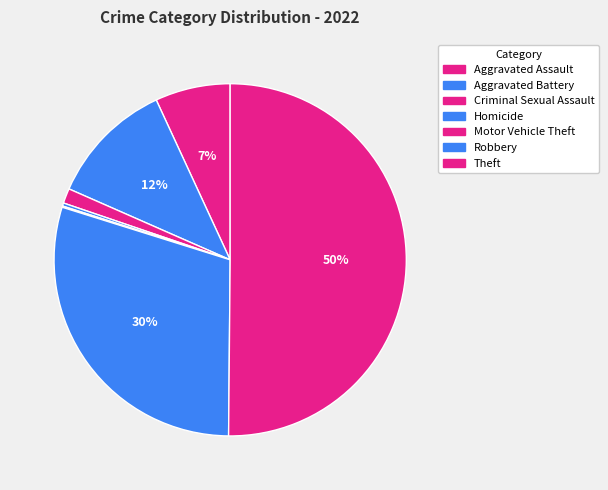

What is the change in value from Criminal Sexual Assault to Homicide?

-19